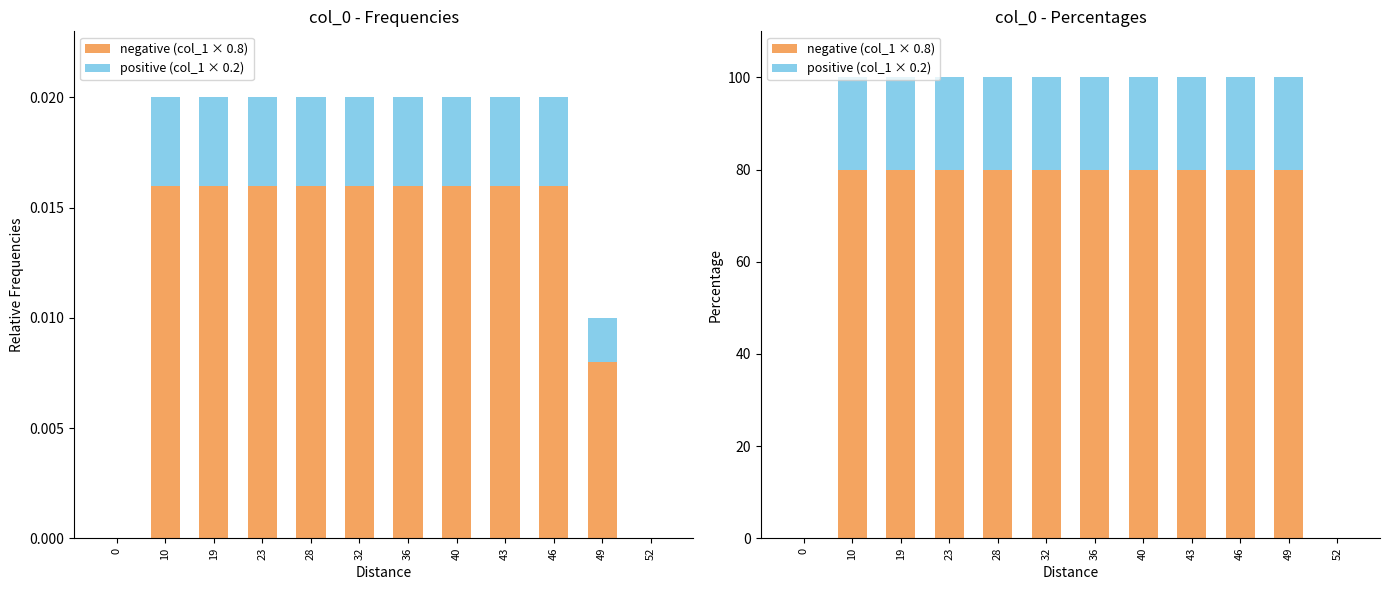

What is the spread (max minus min) of values at 32?

60